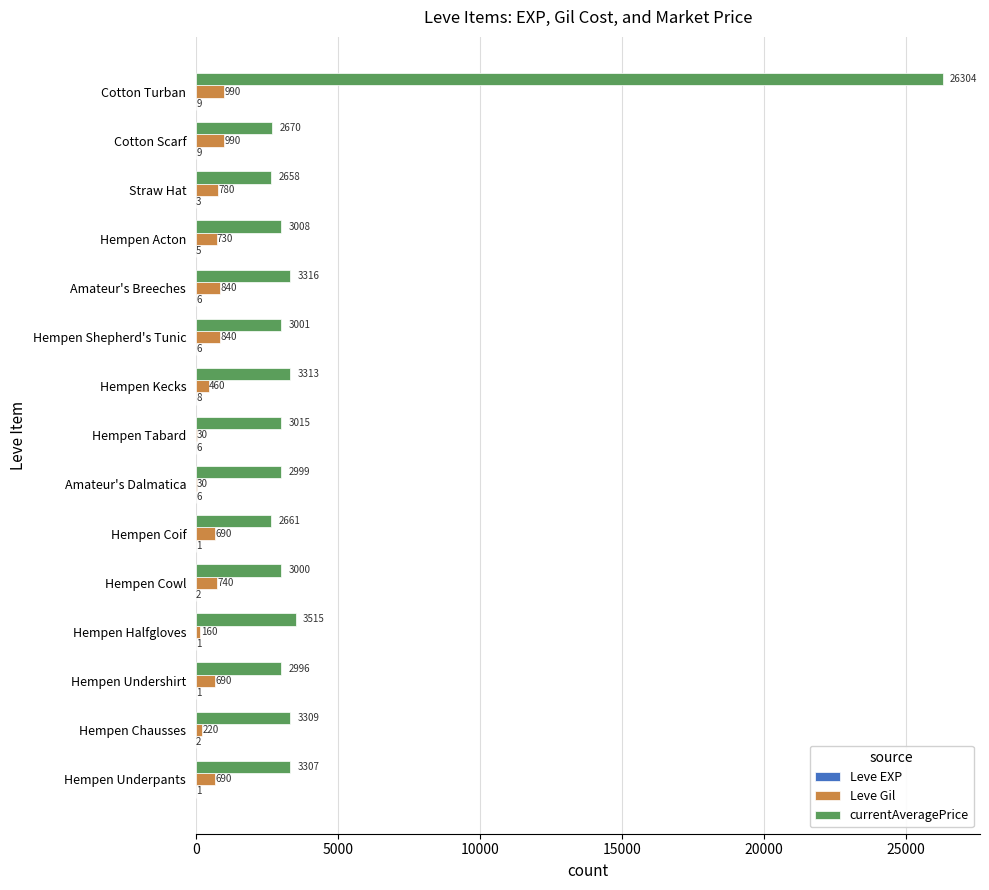

What is the sum of all Leve Gil values?

8880